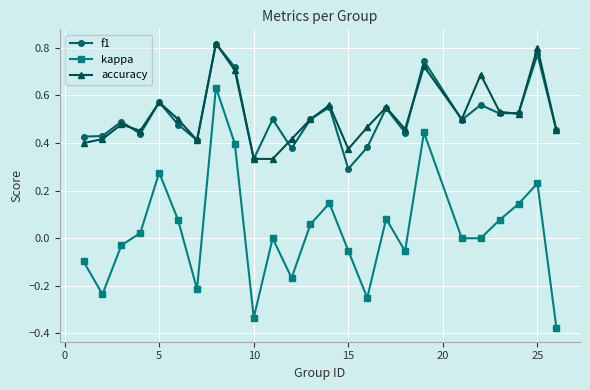

In kappa, how many points are higher than both neighbors (excluding endpoints)?

7